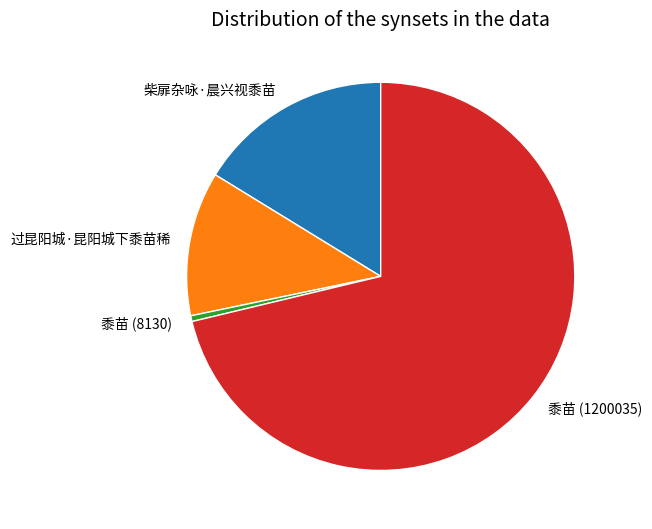

Count the number of slices in the pie.

4